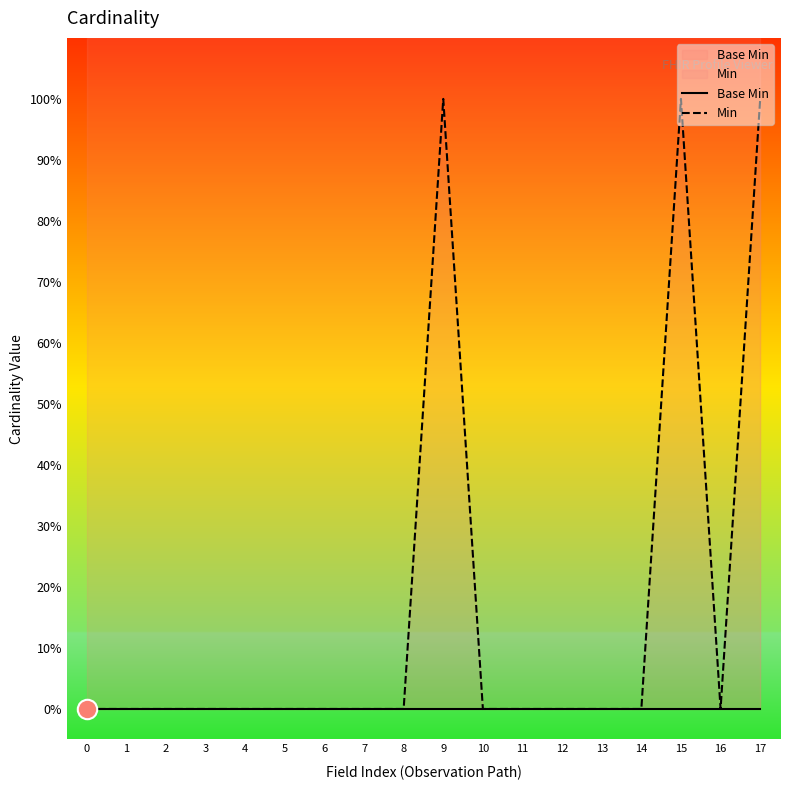

Reading right to left, list all the values displayed in this chart.

Base Min: 0	0	0	0	0	0	0	0	0	0	0	0	0	0	0	0	0	0
Min: 1	0	1	0	0	0	0	0	1	0	0	0	0	0	0	0	0	0